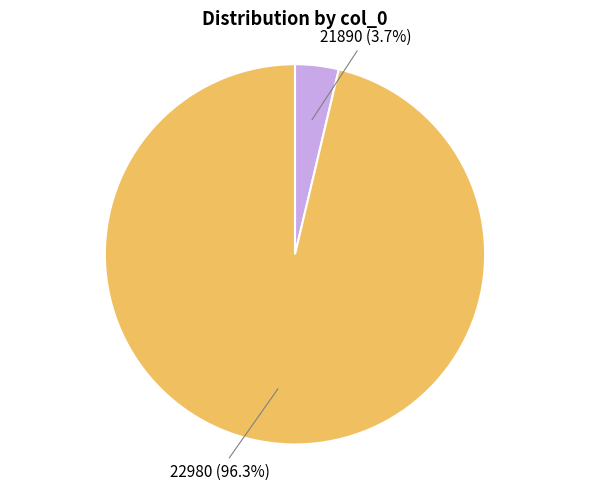

To the nearest percent, what is the average slice percentage?

50%